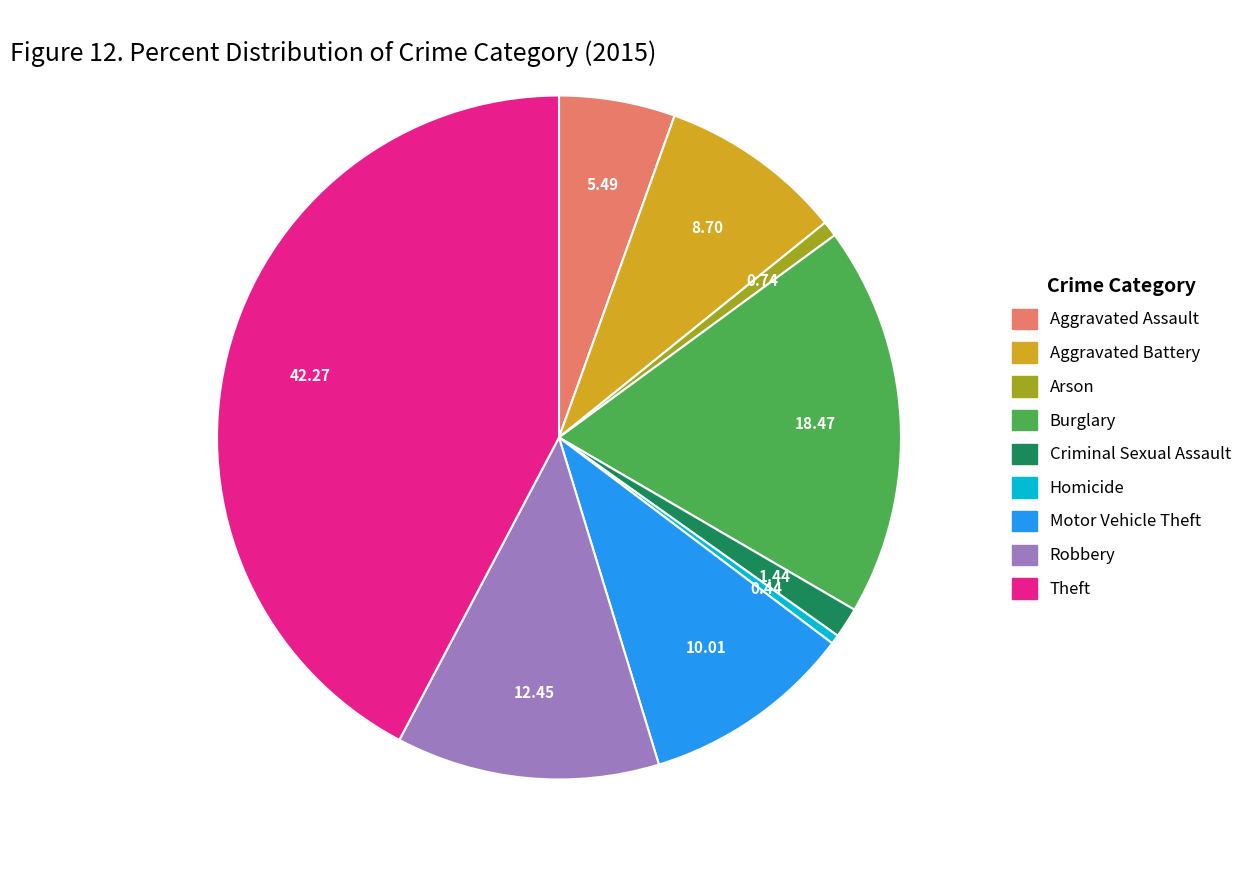

Which category has the biggest portion of the pie?

Theft